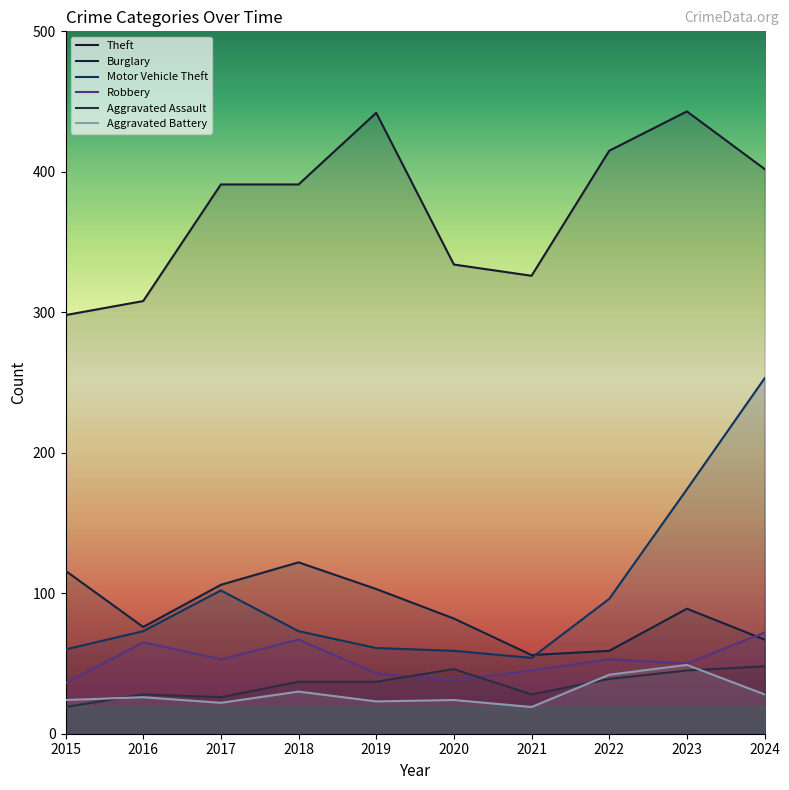

The value of Aggravated Assault at 2015 is 25. True or false?

False